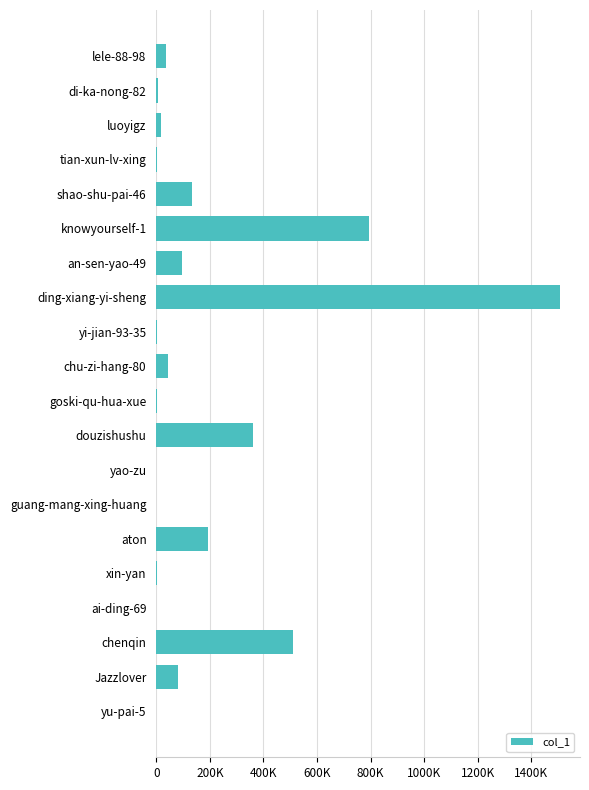

Which category has the highest value across all series?

ding-xiang-yi-sheng